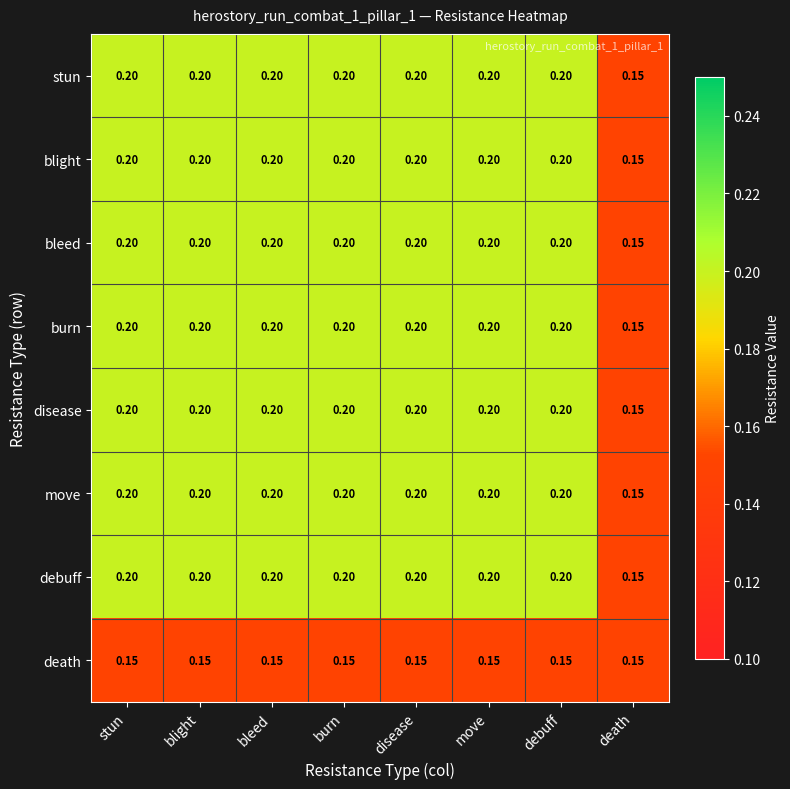

At which label is burn closest to 0?

death